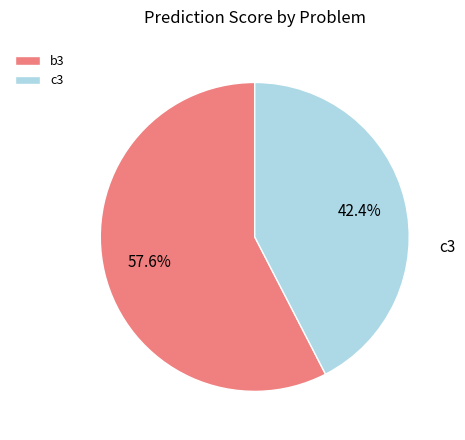

Which category has the biggest portion of the pie?

b3